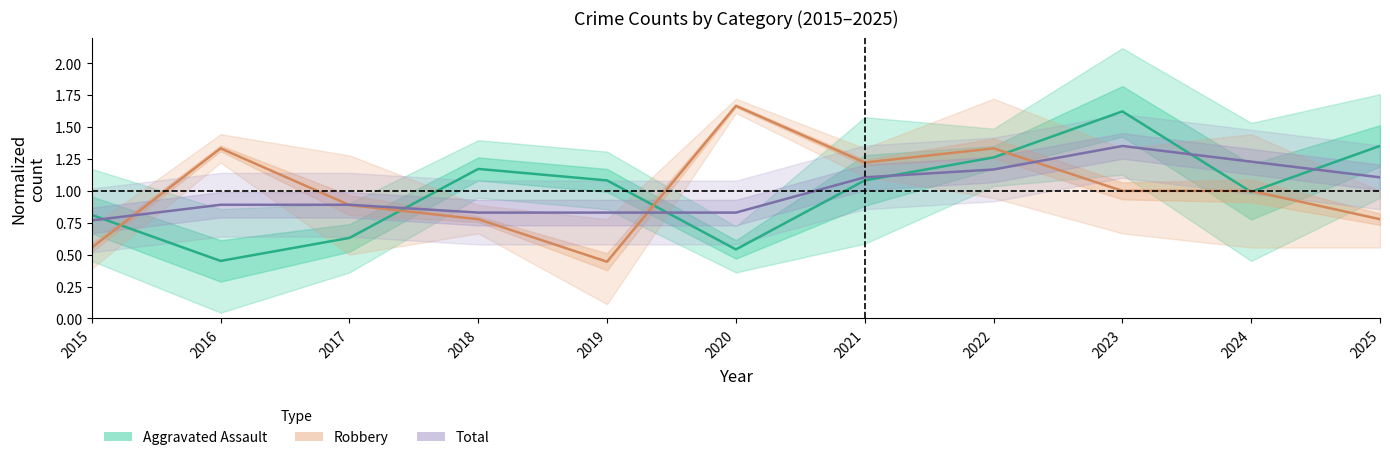

How many intersections are there between Total (norm.) and Robbery (norm.)?

4